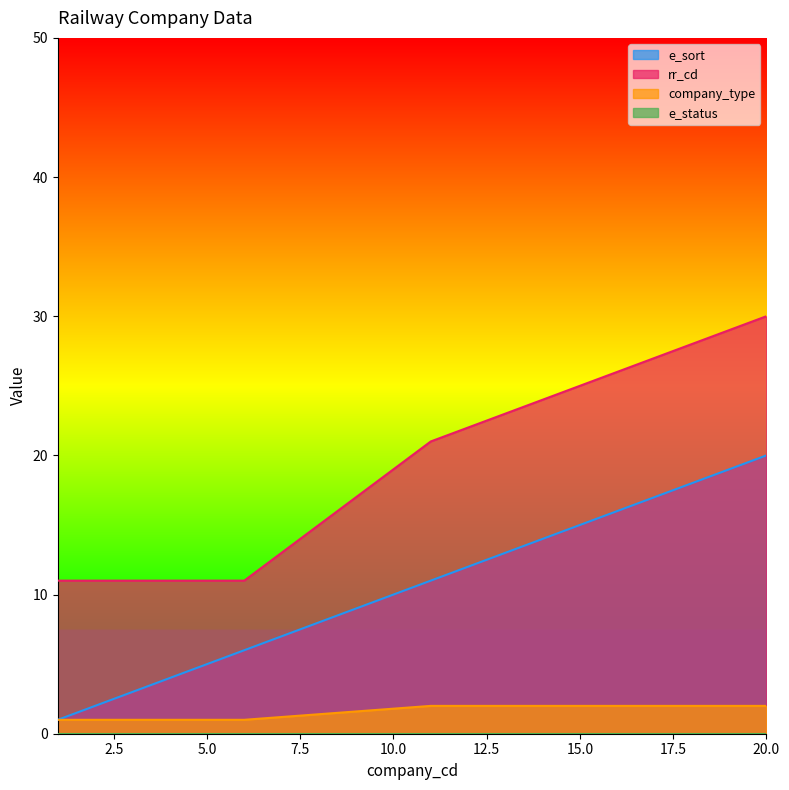

What is the value of the e_sort point at the 9th from the left?

13